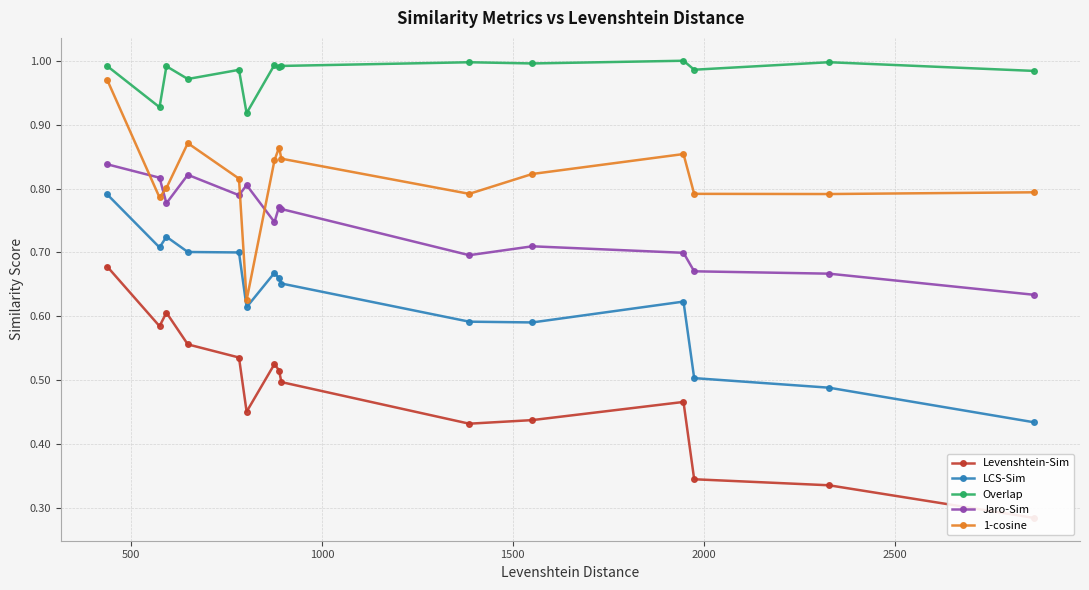

List the series in order of their peak value, lowest first.

Levenshtein-Sim, LCS-Sim, Jaro-Sim, 1-cosine, Overlap